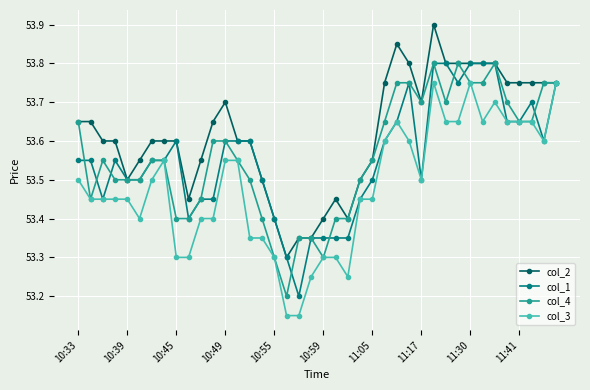

What is the value of the col_3 point at the 17th from the left?

53.3